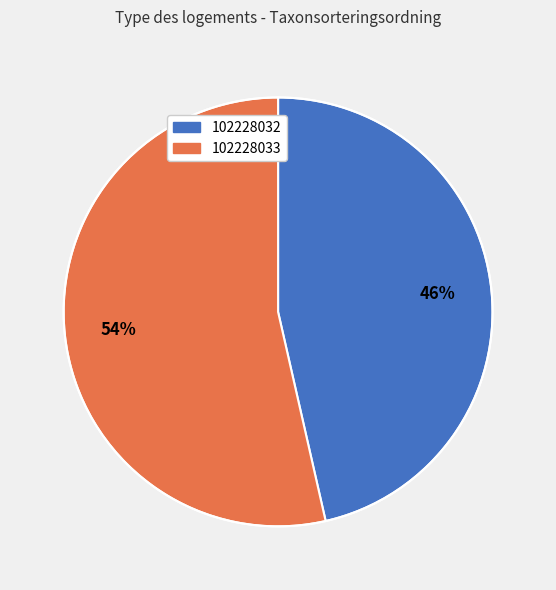

Which slice is the largest?

102228033